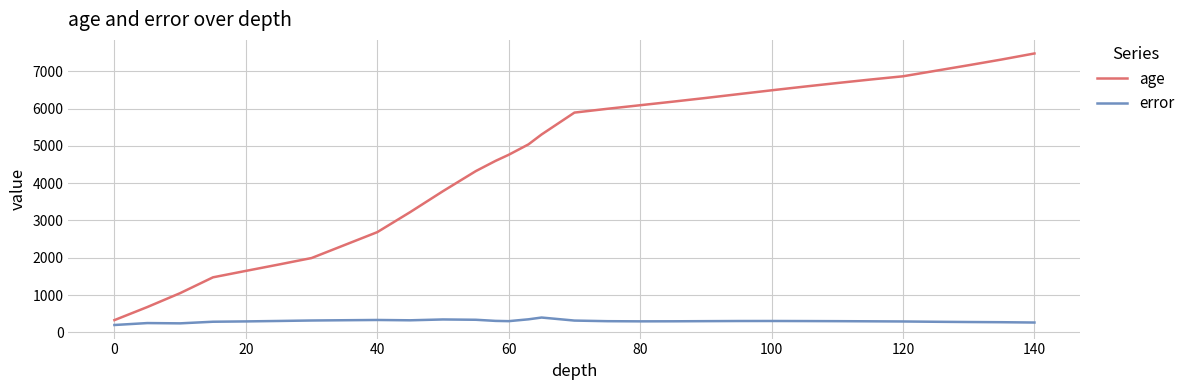

Which series has the largest total across all categories?

age